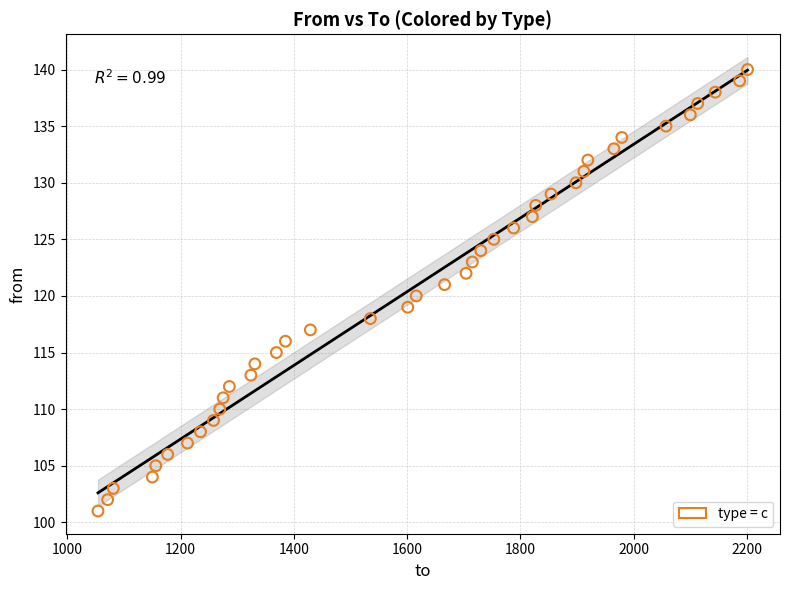

What is the range of X values (max minus min)?

1147